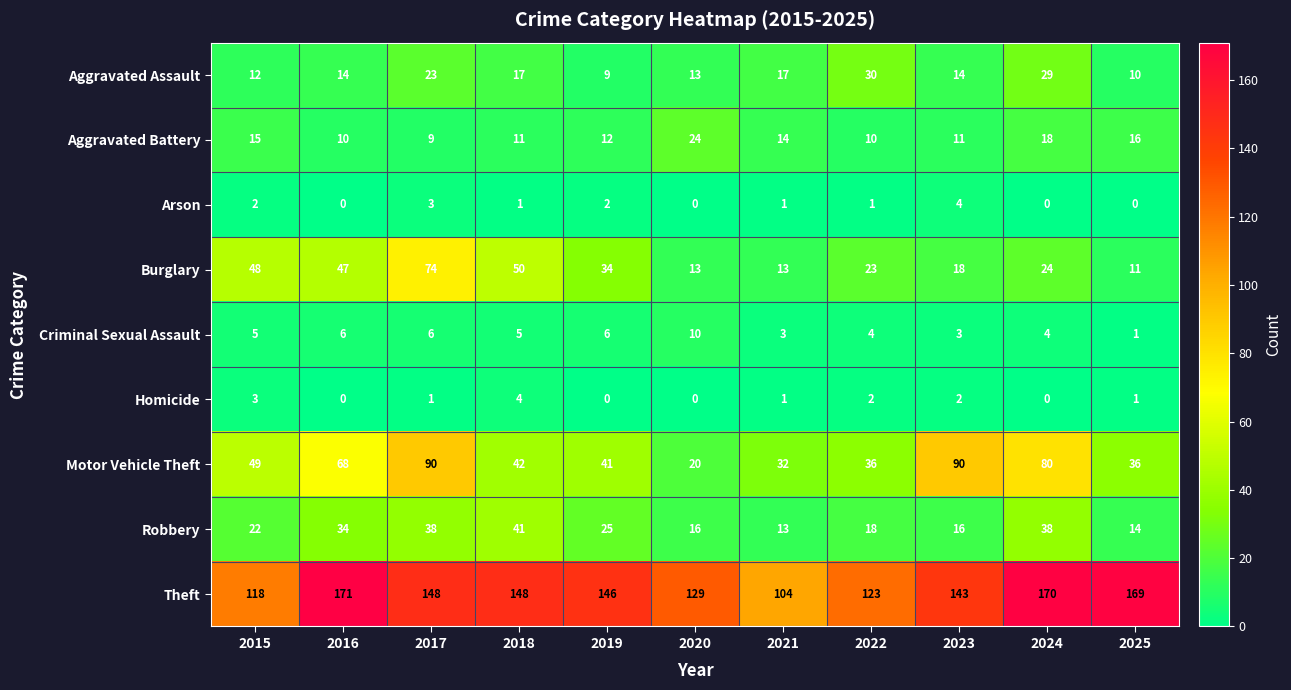

Which series changed the most between 2018 and 2024?

Motor Vehicle Theft